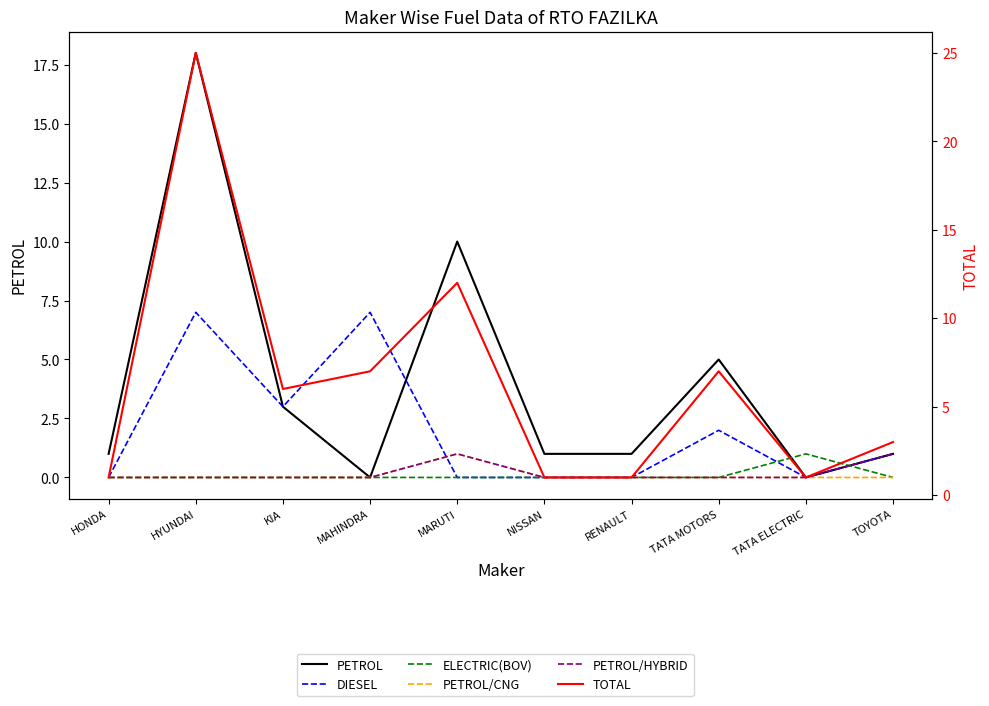

At how many categories does at least one series exceed 12?

1